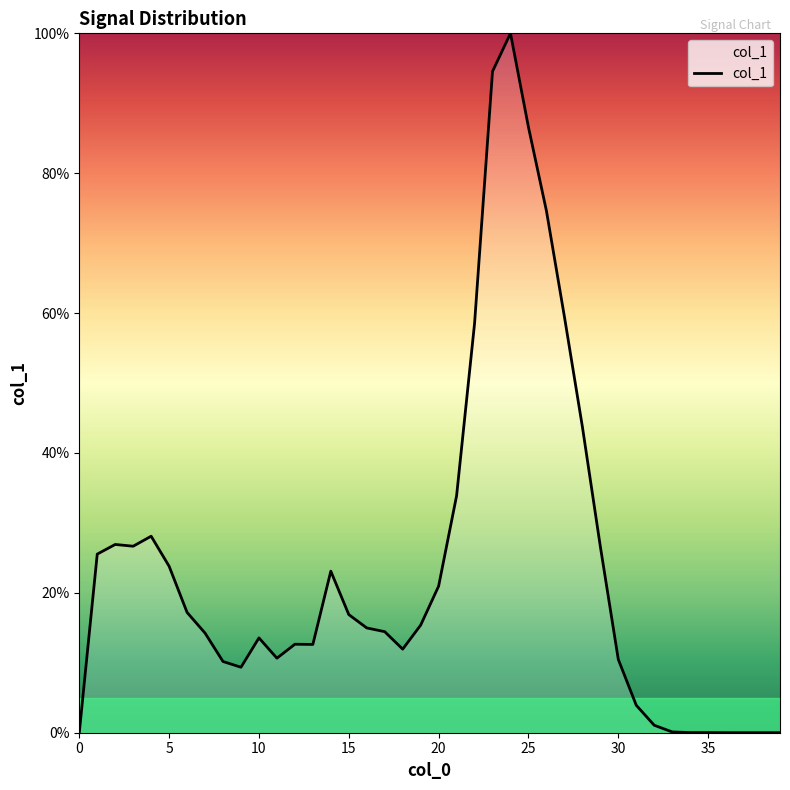

At which category does the chart reach its peak across all series?

24